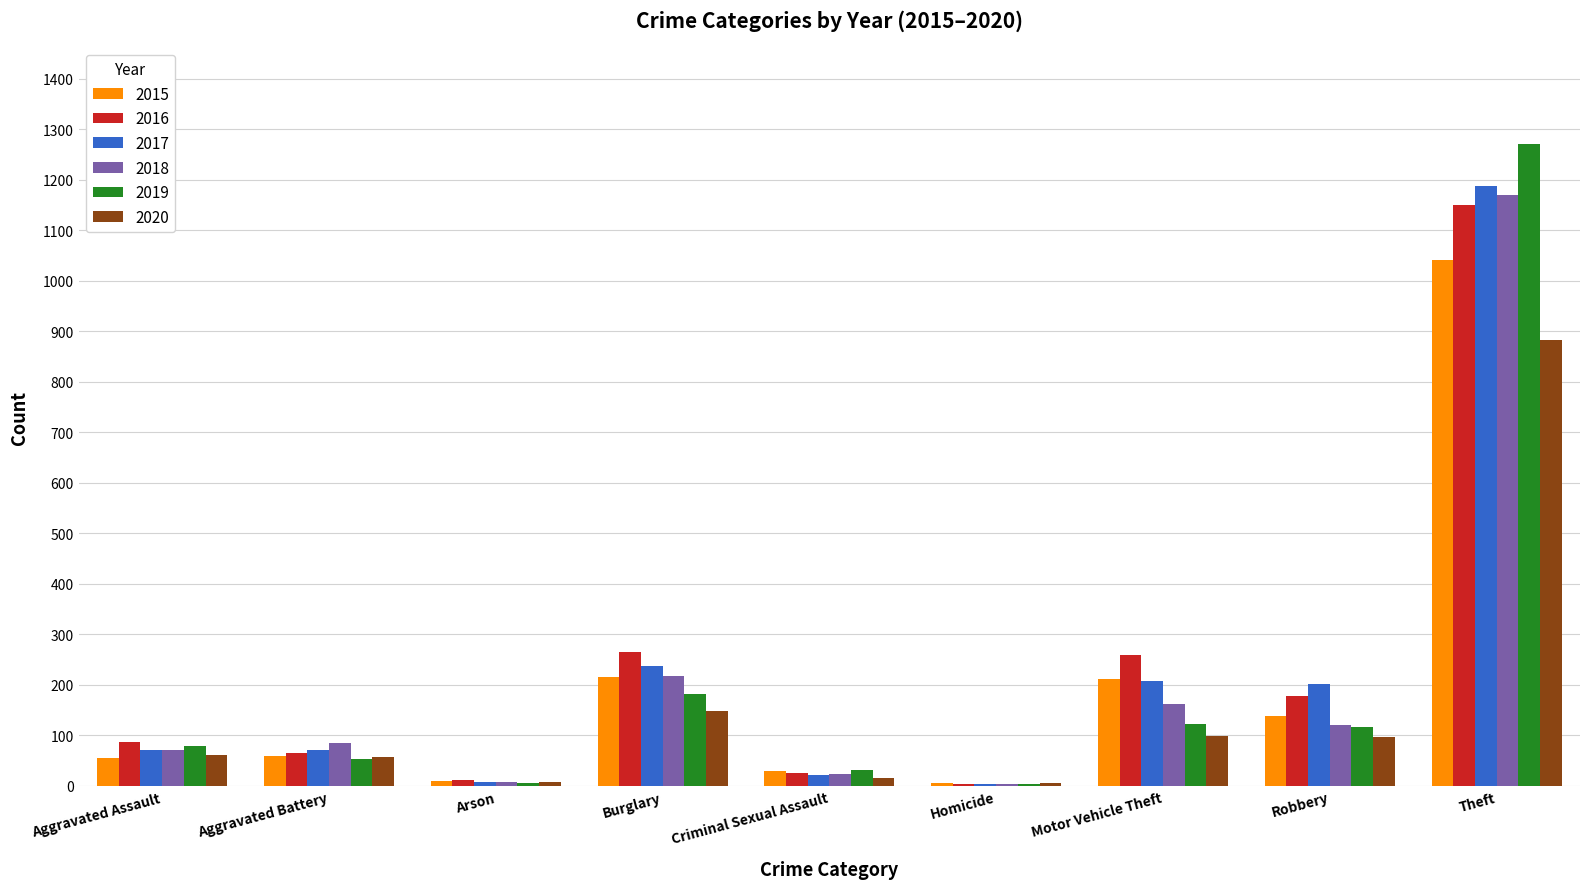

What are all the series names shown in the legend?

2015, 2016, 2017, 2018, 2019, 2020